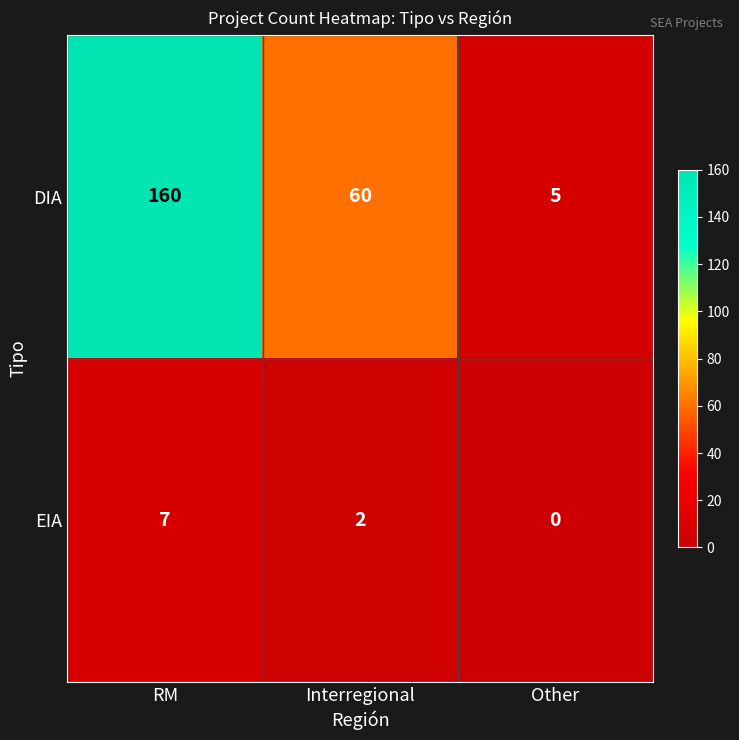

How many values in EIA are above zero?

2